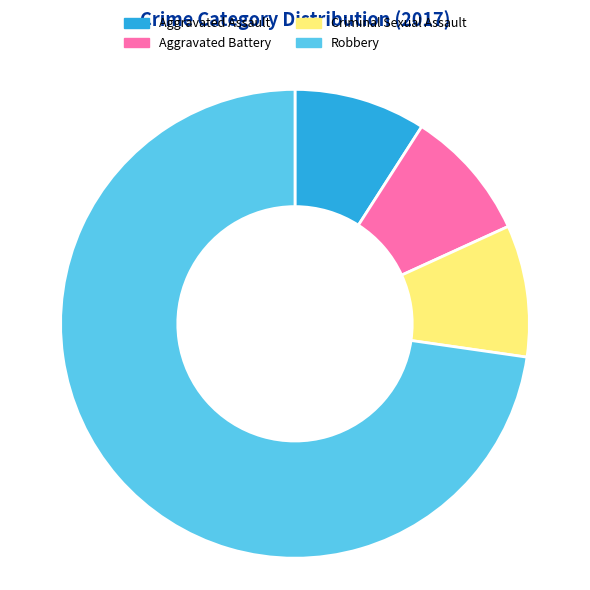

Is there a majority slice in this chart?

Yes